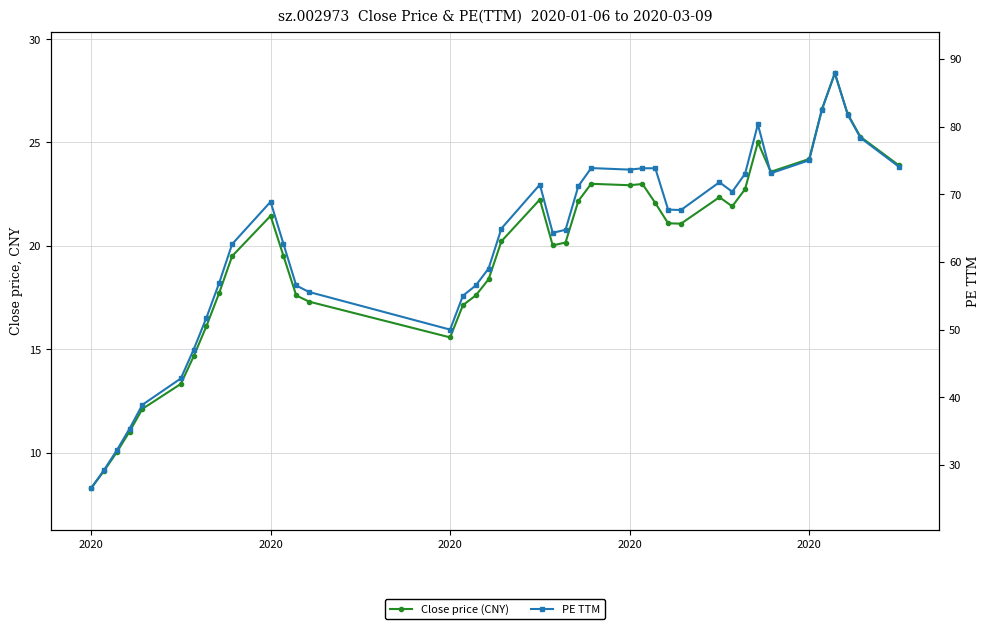

Reading left to right, transcribe all the data shown in this chart.

Close price (CNY): 8.3	9.1	10.0	11.0	12.1	13.3	14.7	16.1	17.7	19.5	21.4	19.5	17.6	17.3	15.6	17.1	17.6	18.4	20.2	22.2	20.0	20.2	22.2	23.0	22.9	23.0	22.1	21.1	21.1	22.4	21.9	22.7	25.0	23.6	24.2	26.6	28.4	26.4	25.3	23.9
PE TTM: 26.6	29.2	32.1	35.4	38.9	42.8	47.1	51.8	57.0	62.6	68.9	62.7	56.5	55.6	50.0	55.0	56.5	59.0	65.0	71.4	64.3	64.8	71.2	73.9	73.7	73.8	73.8	67.7	67.7	71.8	70.4	73.0	80.3	73.1	75.0	82.5	87.9	81.8	78.3	74.1